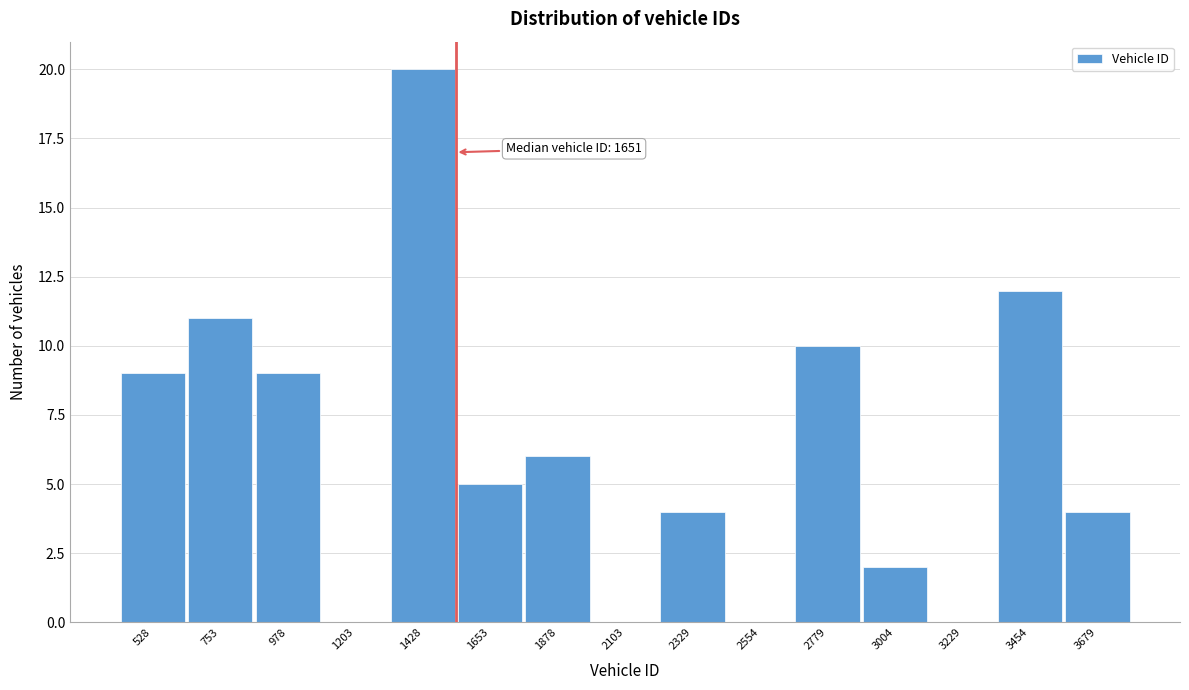

Reading left to right, extract all data points from this chart.

528=9	753=11	978=9	1203=0	1428=20	1653=5	1878=6	2103=0	2329=4	2554=0	2779=10	3004=2	3229=0	3454=12	3679=4